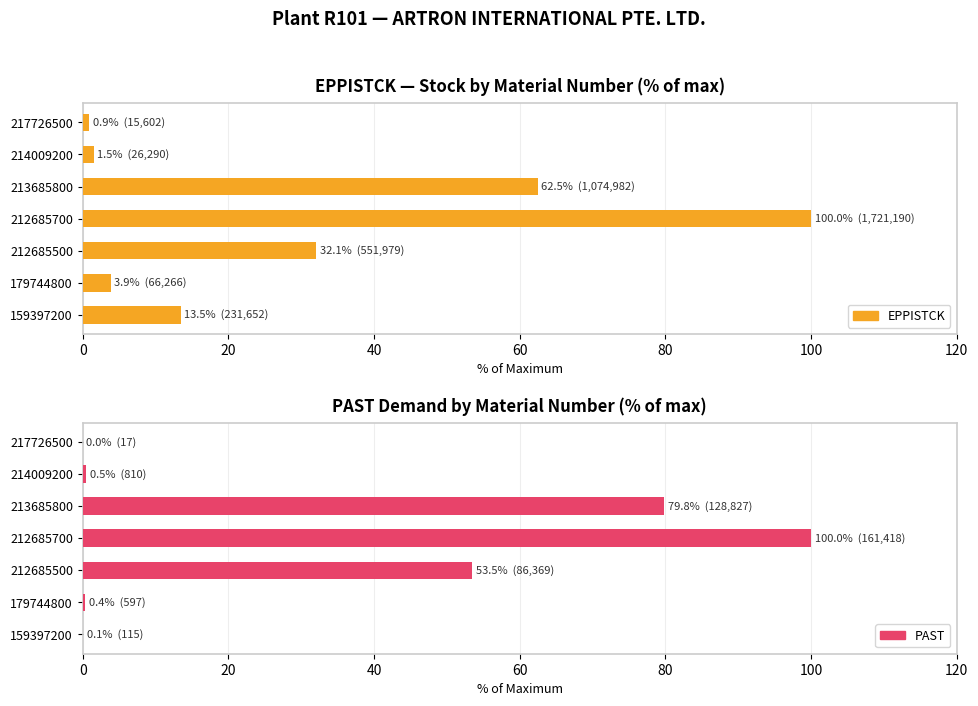

Reading left to right, what are all the values shown in this chart?

EPPISTCK: 13.5	3.9	32.1	100.0	62.5	1.5	0.9
PAST: 0.1	0.4	53.5	100.0	79.8	0.5	0.0